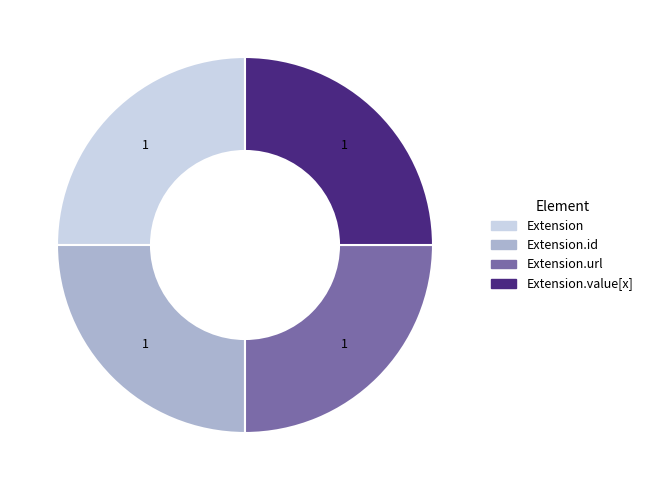

Count the number of slices in the pie.

4